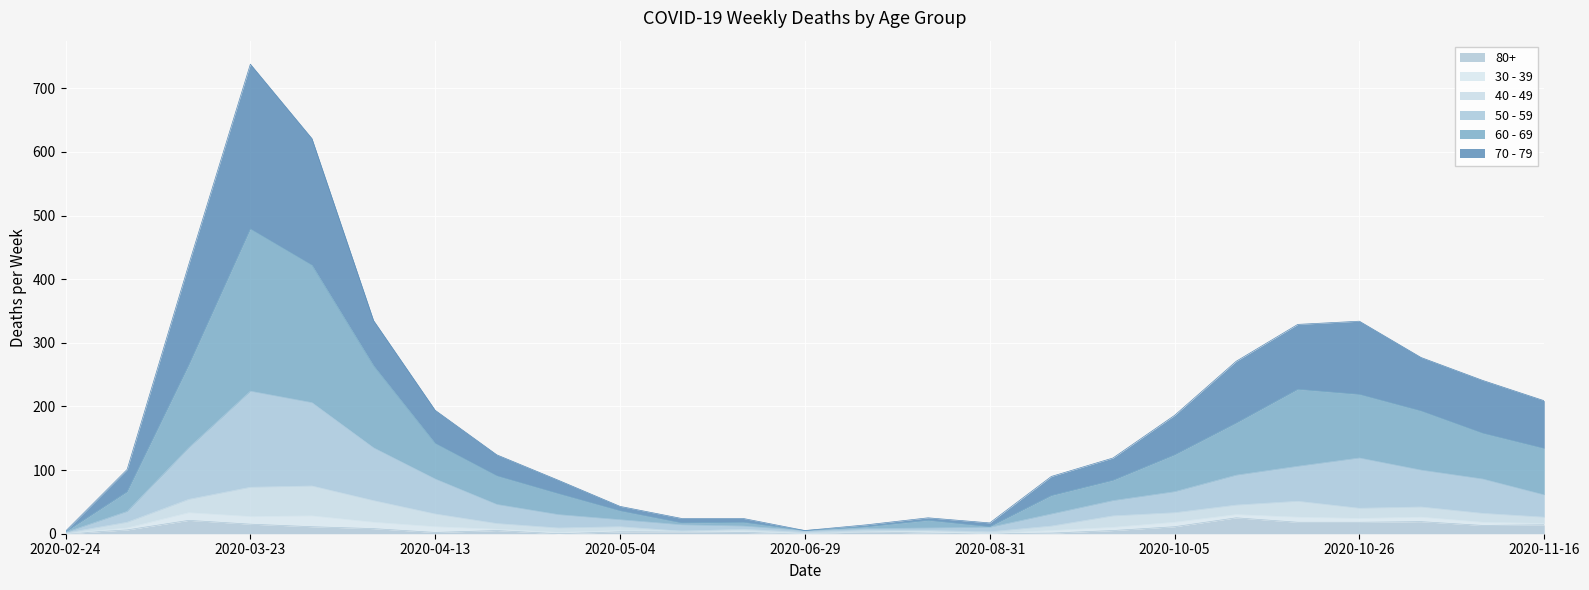

List the labels in order of 70 - 79 value, smallest first.

2020-02-24, 2020-06-29, 2020-07-27, 2020-08-31, 2020-05-18, 2020-06-01, 2020-08-10, 2020-05-04, 2020-04-27, 2020-09-21, 2020-03-09, 2020-09-28, 2020-04-20, 2020-10-05, 2020-04-13, 2020-11-16, 2020-11-09, 2020-10-12, 2020-11-02, 2020-10-19, 2020-10-26, 2020-04-06, 2020-03-16, 2020-03-30, 2020-03-23